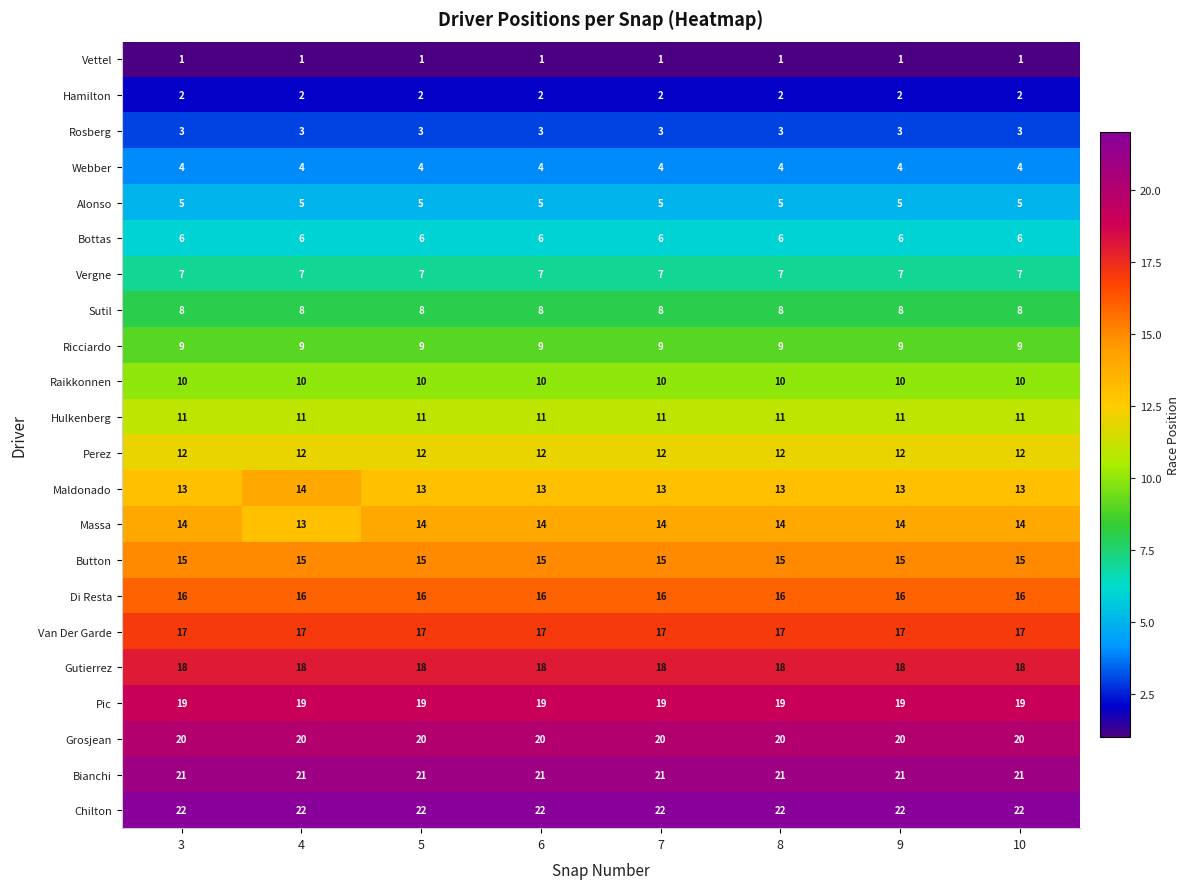

What is the average value of the Rosberg series?

3